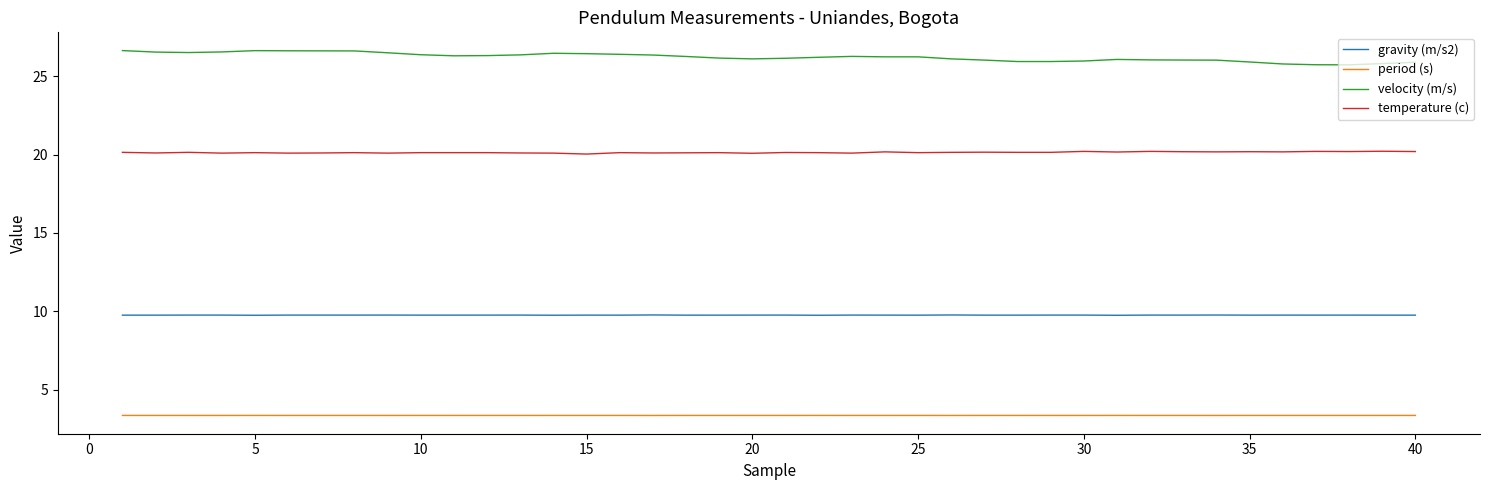

List the series in order of their overall mean, highest first.

velocity (m/s), temperature (c), gravity (m/s2), period (s)